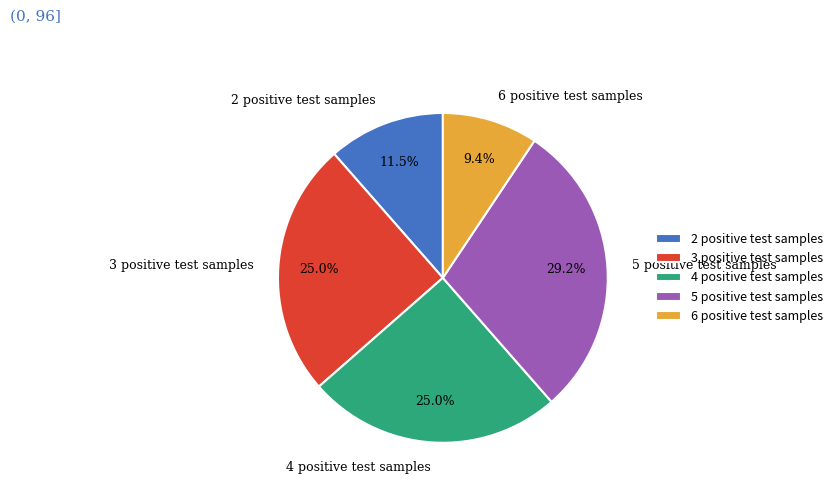

Which slice is the largest?

5 positive test samples